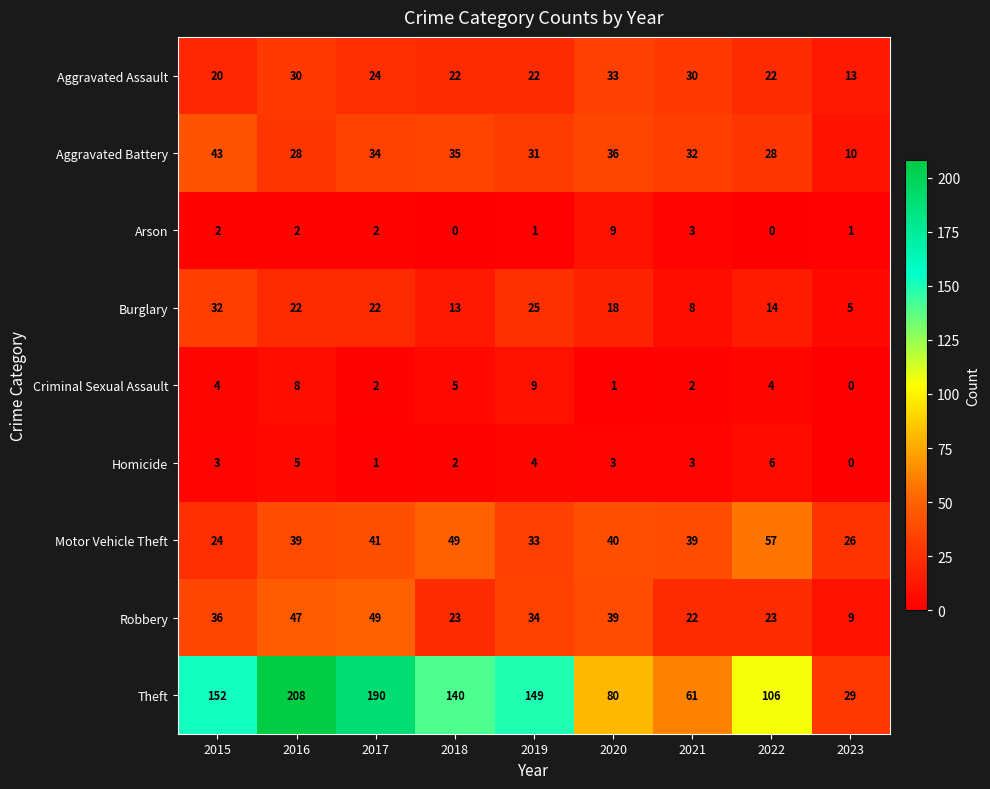

True or false: Homicide has a value of -2 at 2023.

False